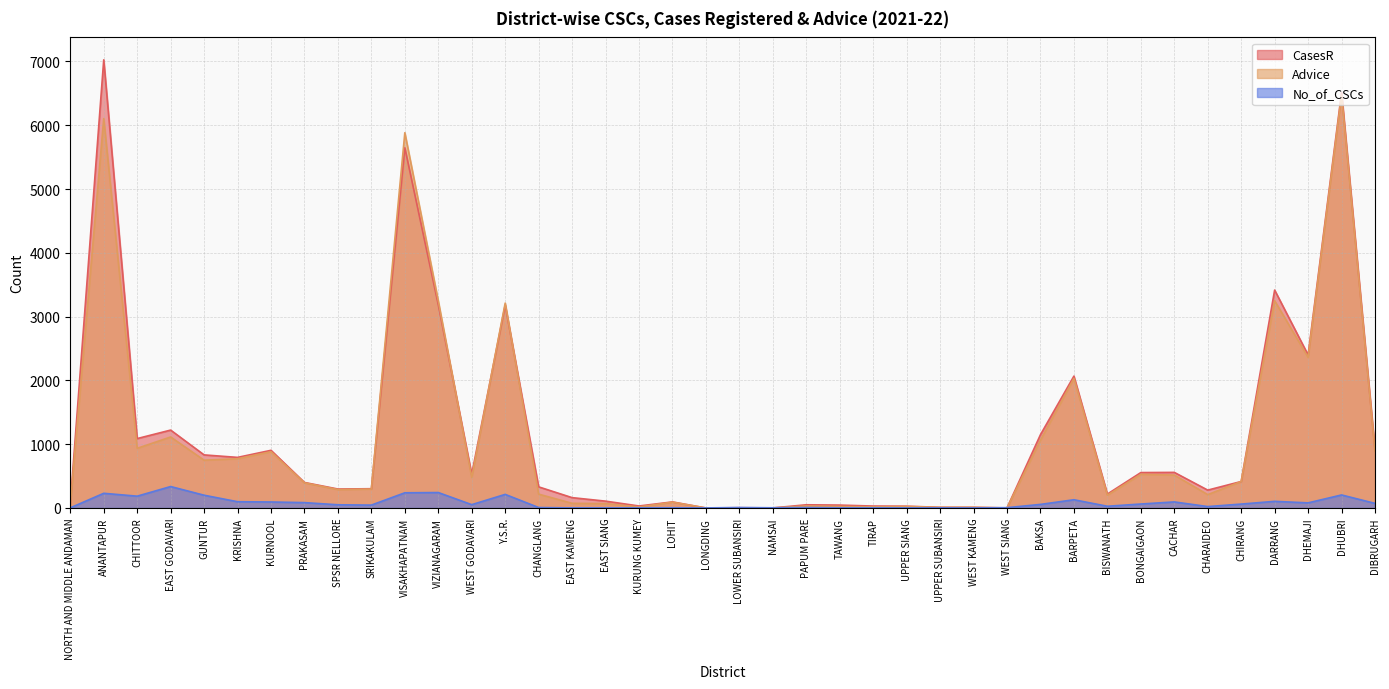

What is the average value of the CasesR series?

1121